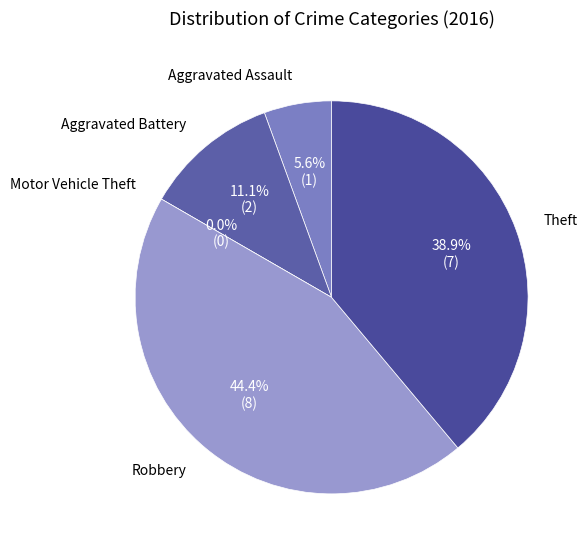

Which slice is the smallest?

Motor Vehicle Theft